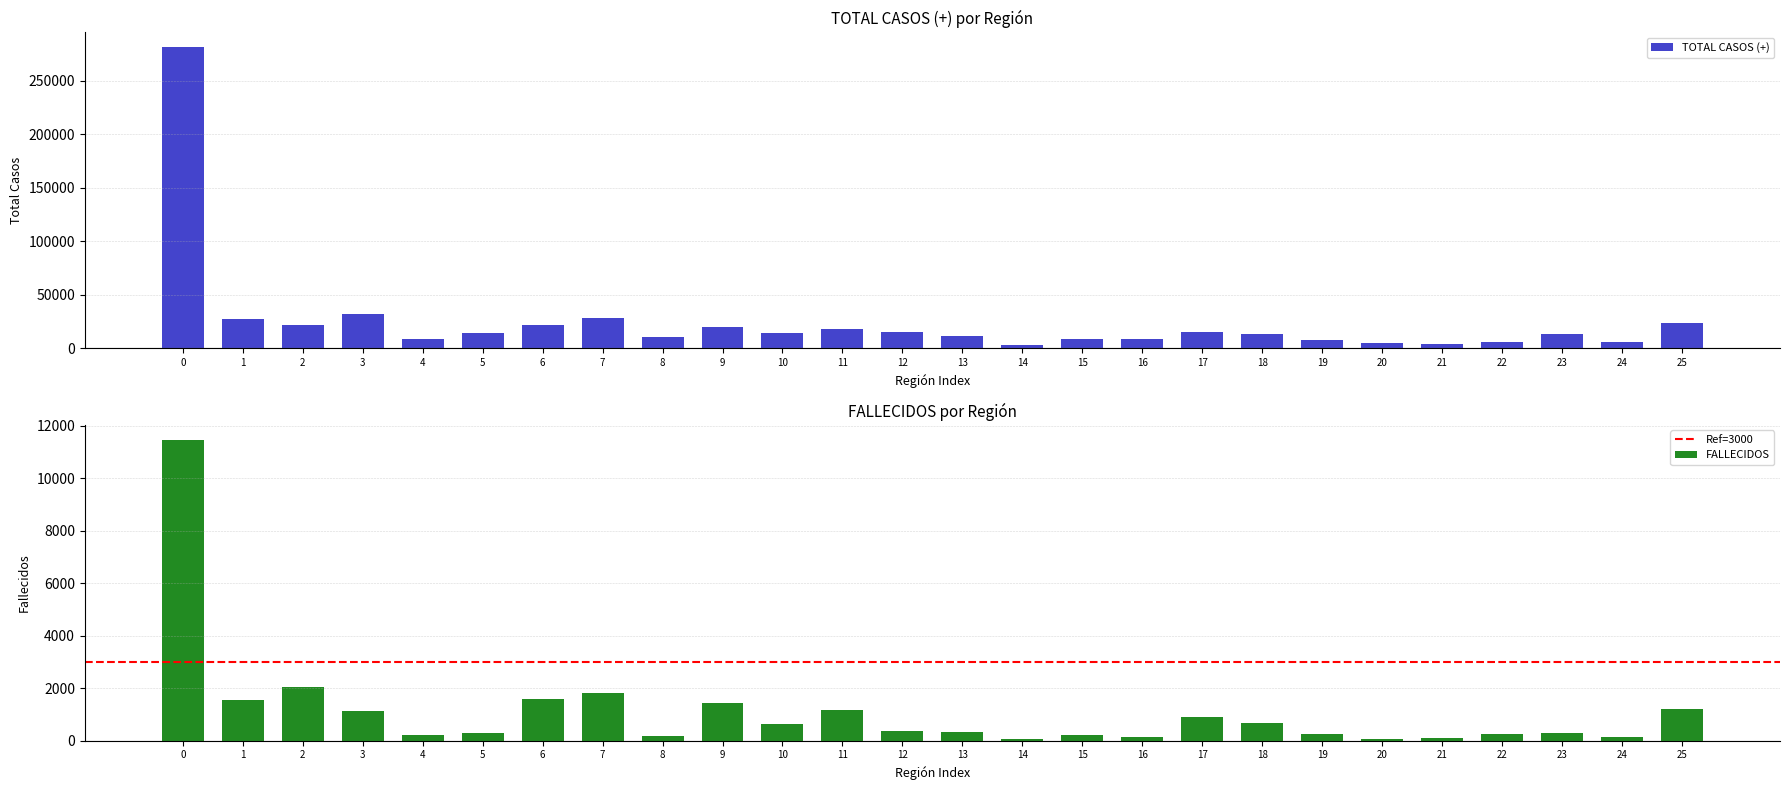

What is the difference between the maximum and minimum values in the TOTAL CASOS (+) series?

278359